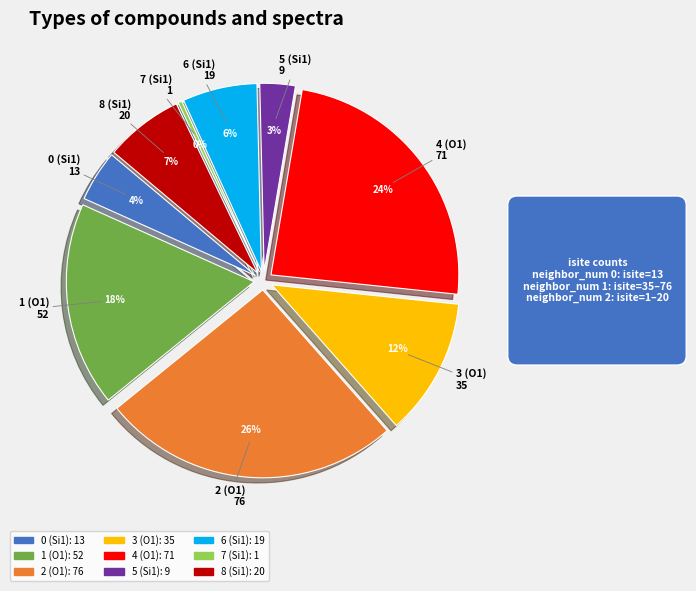

Does 2 account for over 50% of the chart?

No